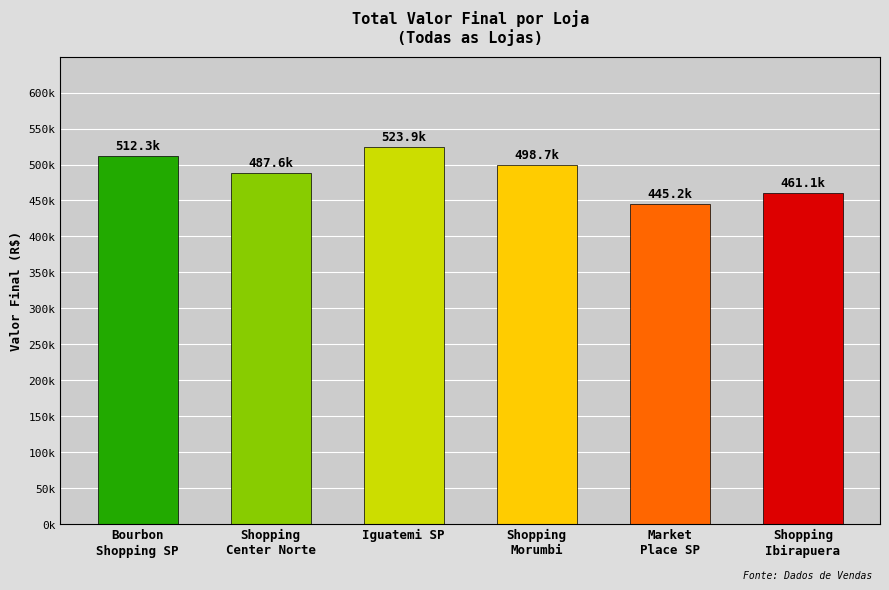

What is the greatest value displayed?

523890